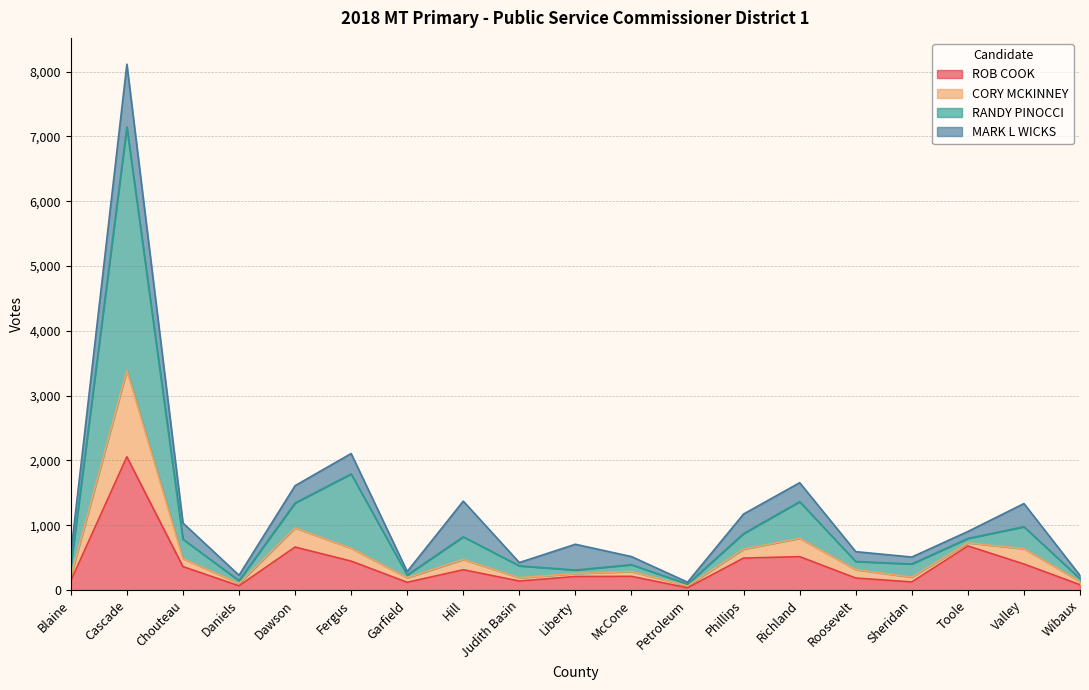

What is the sum of all ROB COOK values?

7260